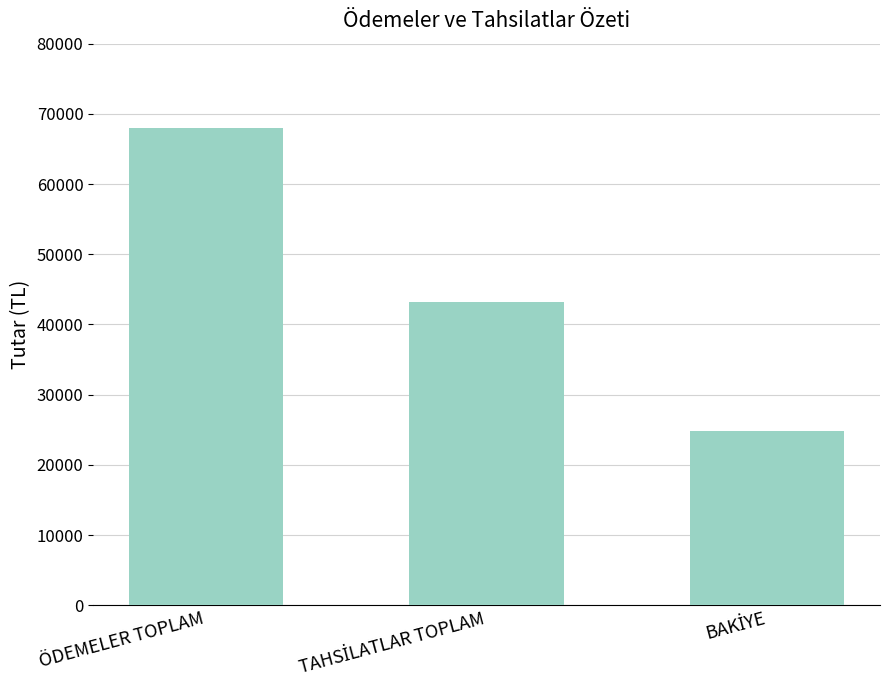

What is the value of the 3rd bar from the left?

24850